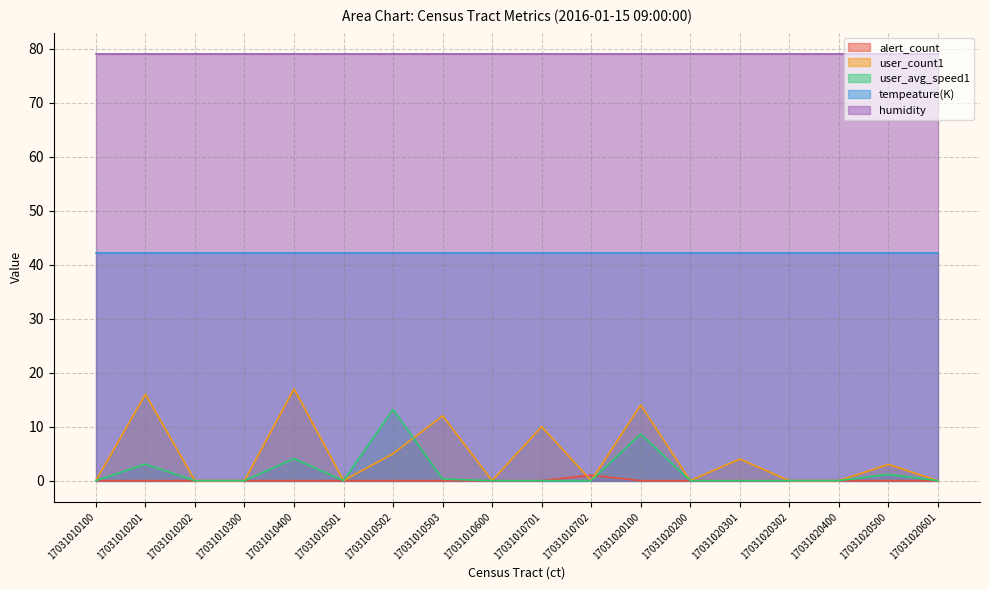

Does the chart display data point markers on the line(s)?

No